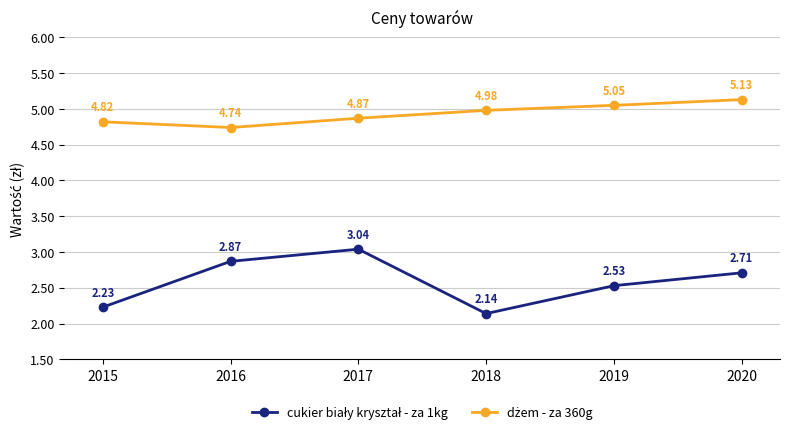

What is the total value across all series at 2018?

7.1